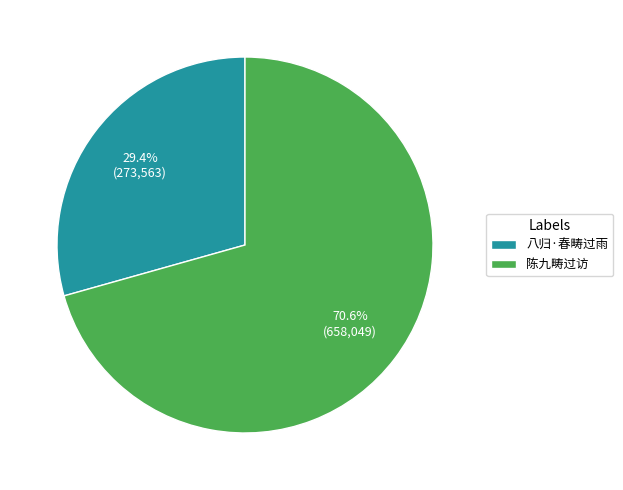

Rank the categories by value from lowest to highest.

八归·春畴过雨, 陈九畴过访